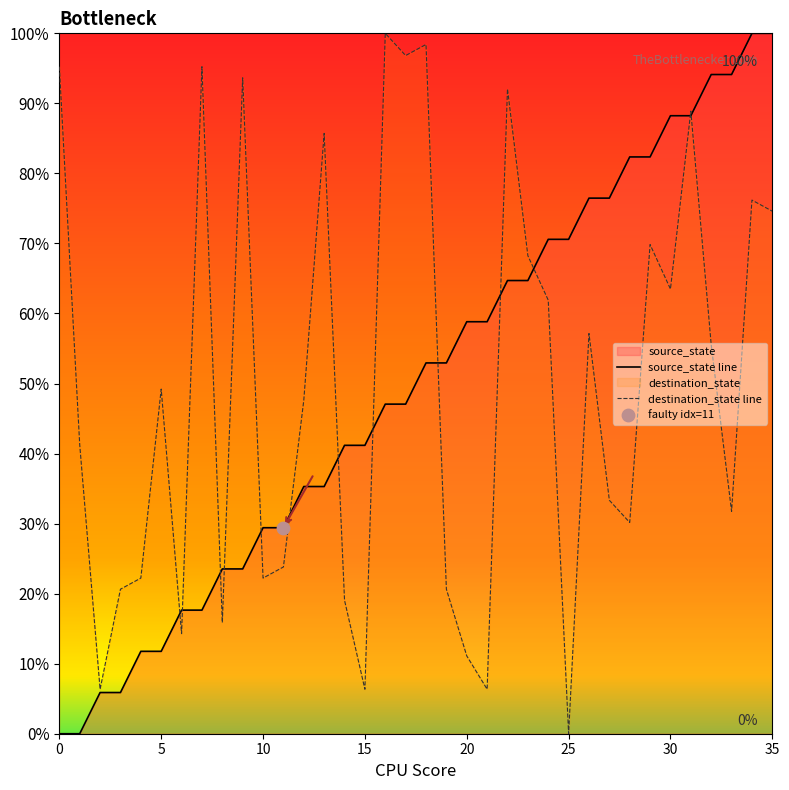

At how many categories does at least one series exceed 7?

35